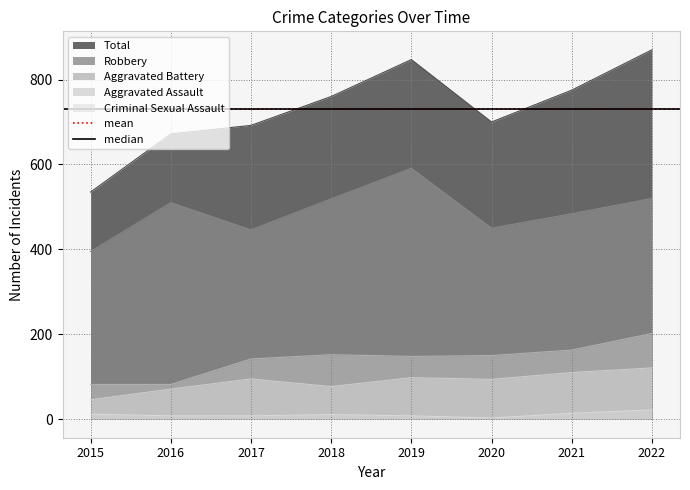

Which category has the lowest value in the Robbery series?

2015